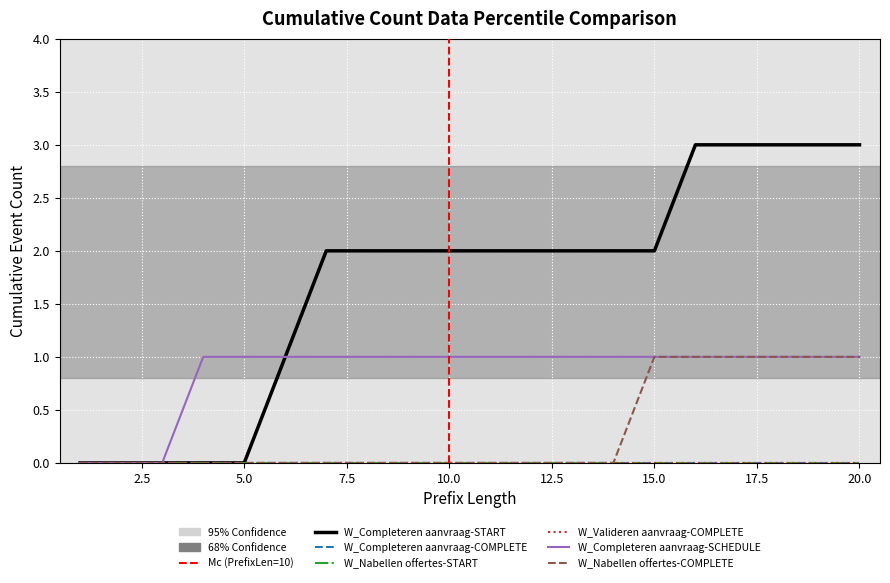

How many lines are shown in the chart?

6